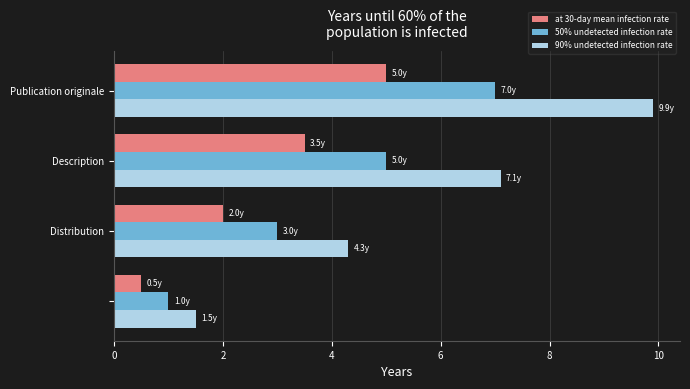

List the series in order of their peak value, highest first.

90% undetected infection rate, 50% undetected infection rate, at 30-day mean infection rate